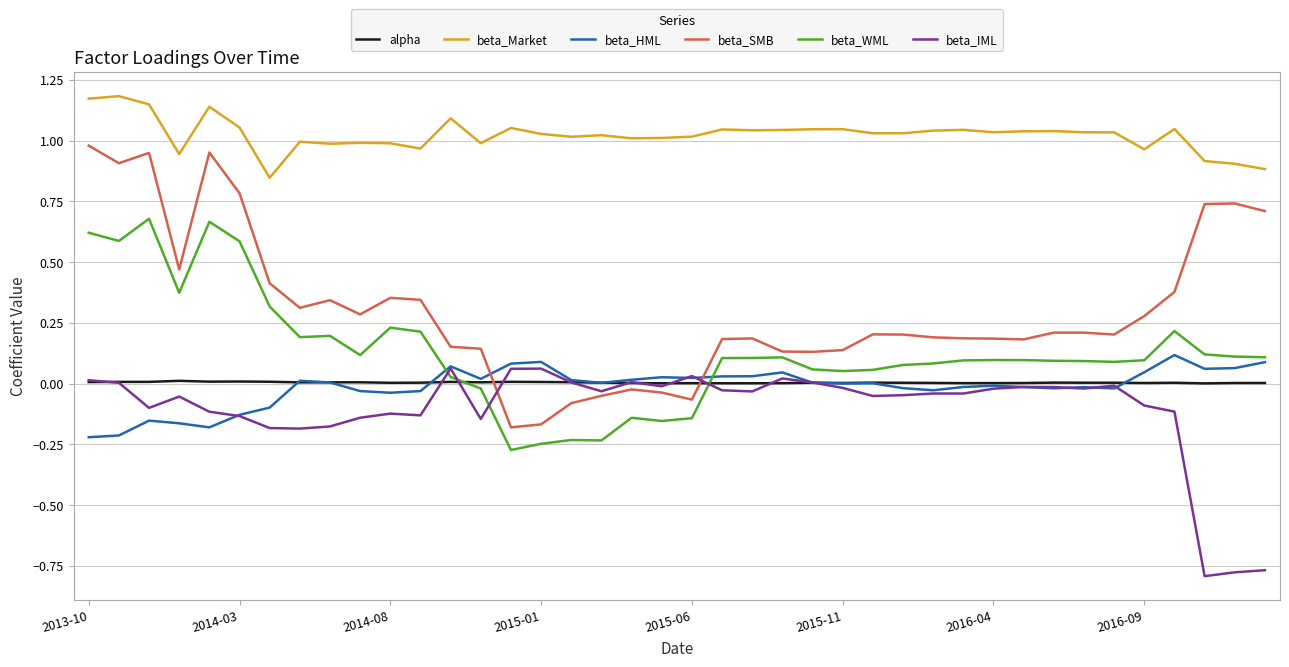

List the series in order of their peak value, highest first.

beta_Market, beta_SMB, beta_WML, beta_HML, beta_IML, alpha